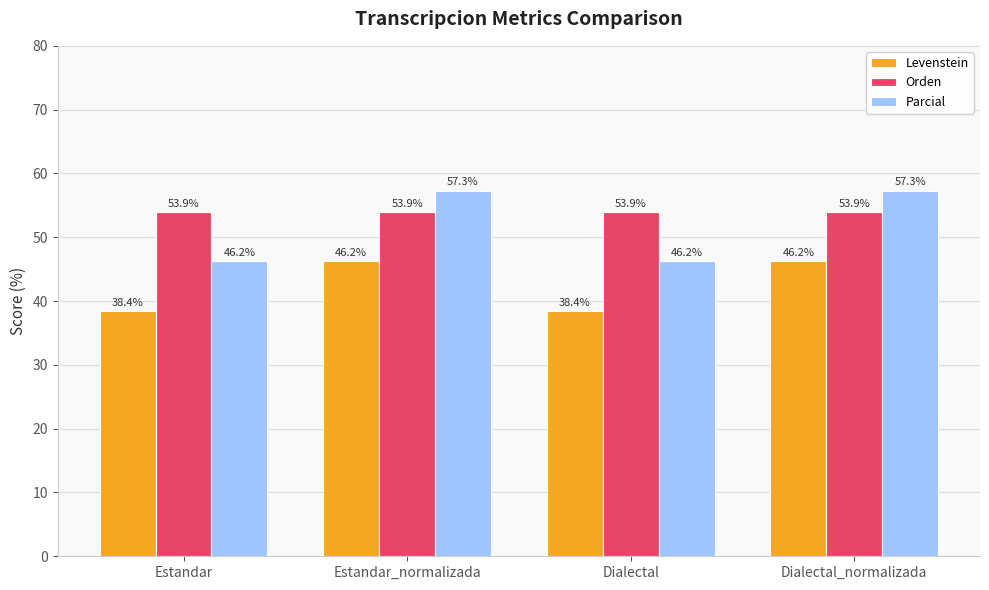

What is the total value across all series at Estandar?

138.5